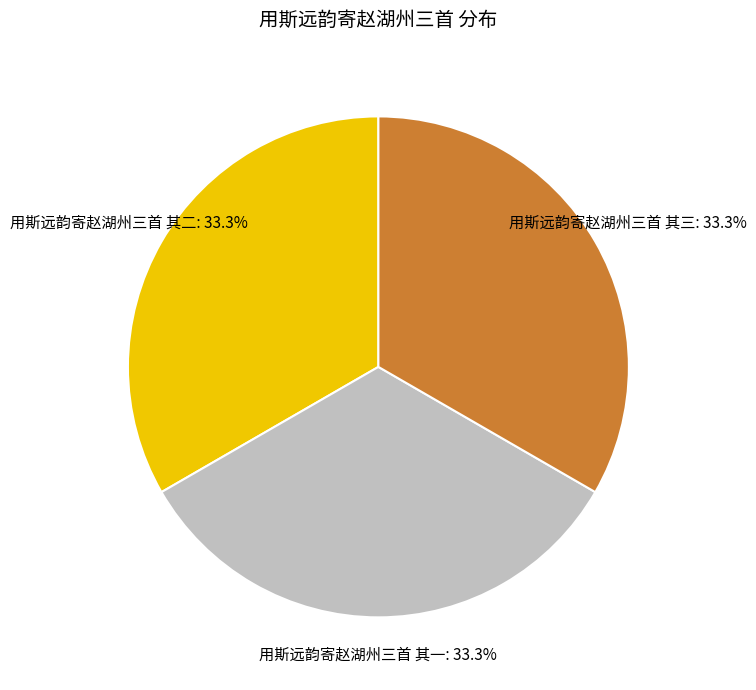

To the nearest percent, what is the combined percentage of 用斯远韵寄赵湖州三首 其二 and 用斯远韵寄赵湖州三首 其三?

67%